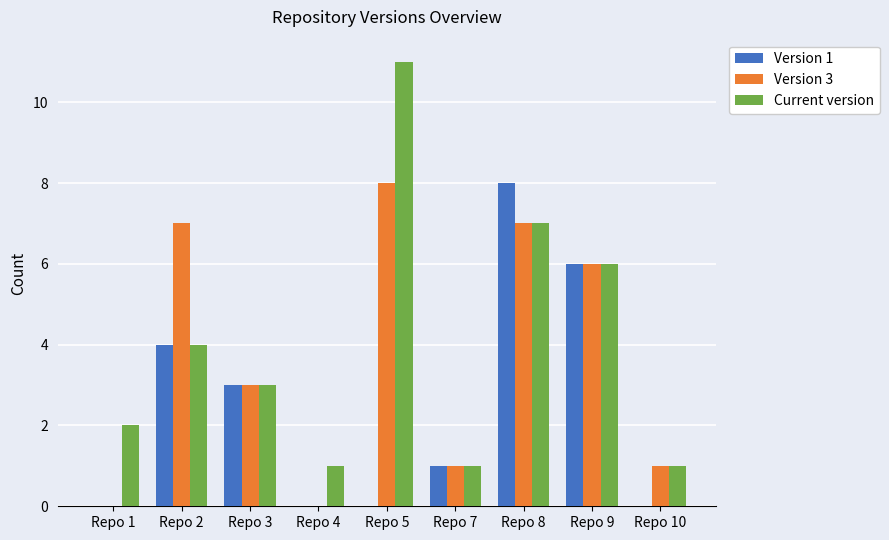

Which category has the highest value across all series?

Repo 5